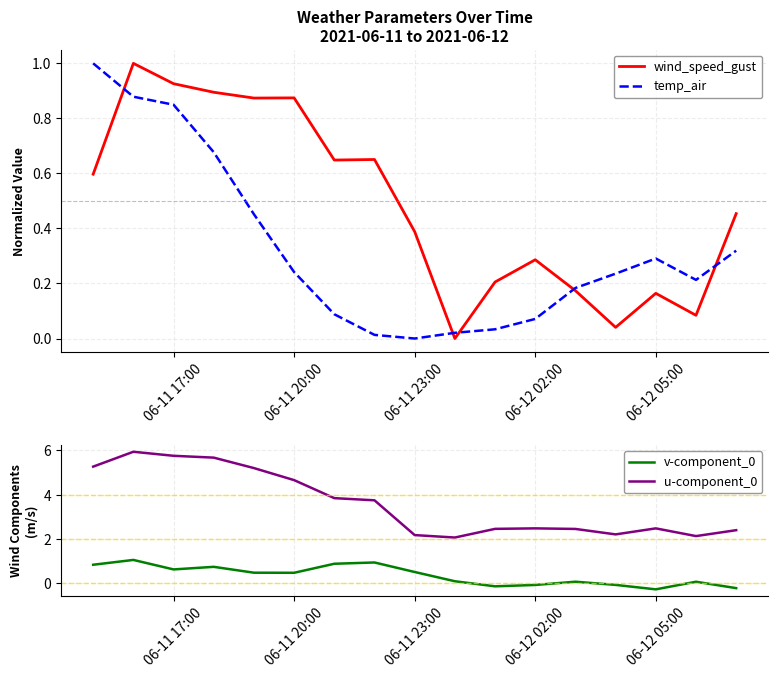

Is this an area chart (filled region under the line)?

No